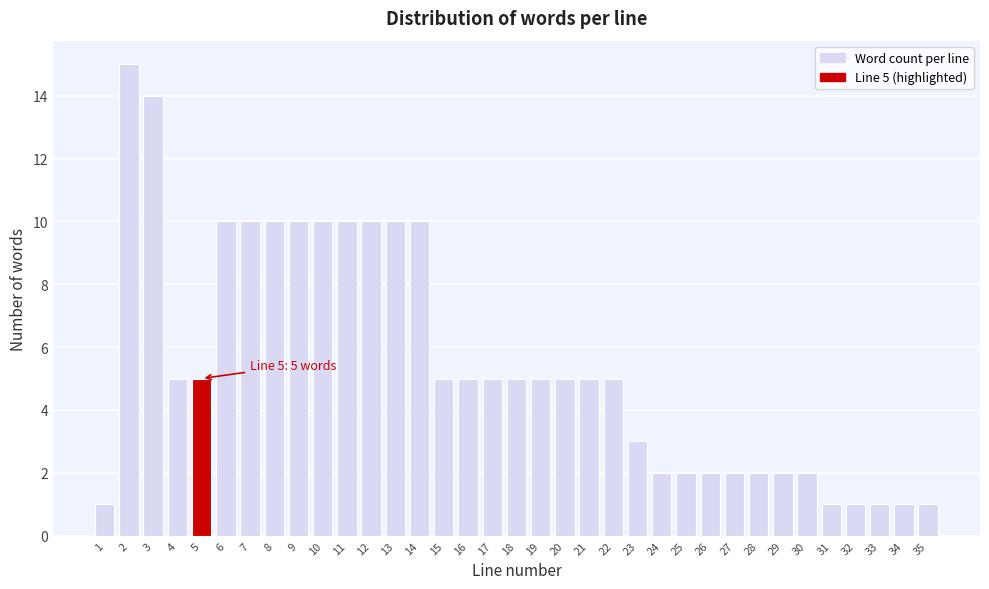

What is the value of the 6th bar from the left?

10